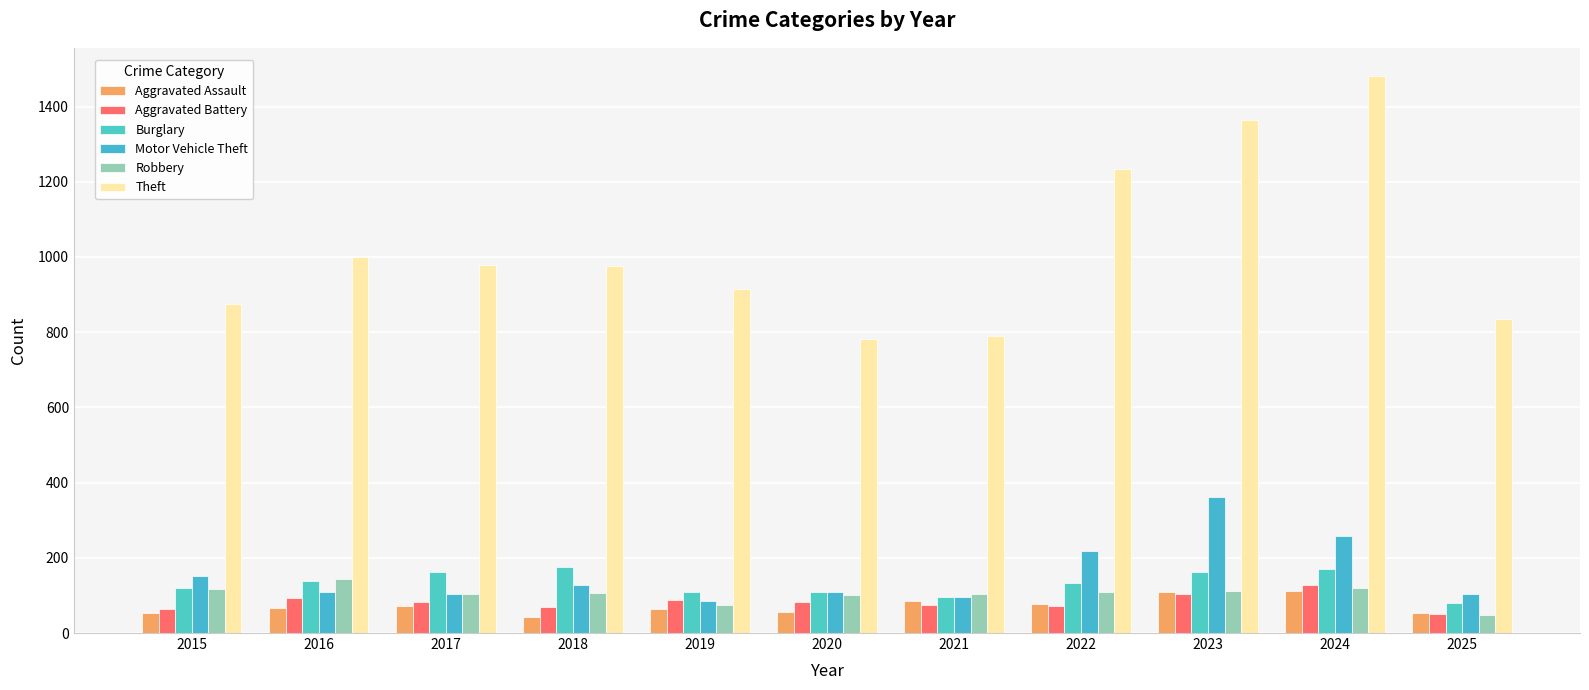

What is the value of the Motor Vehicle Theft bar at the 8th from the left?

219